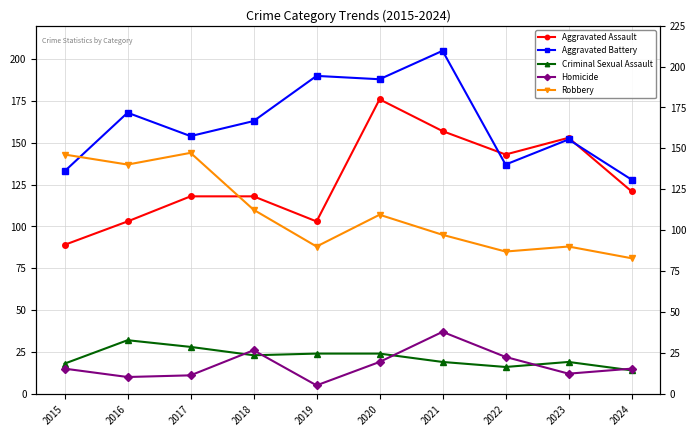

How many distinct data groups are displayed?

5